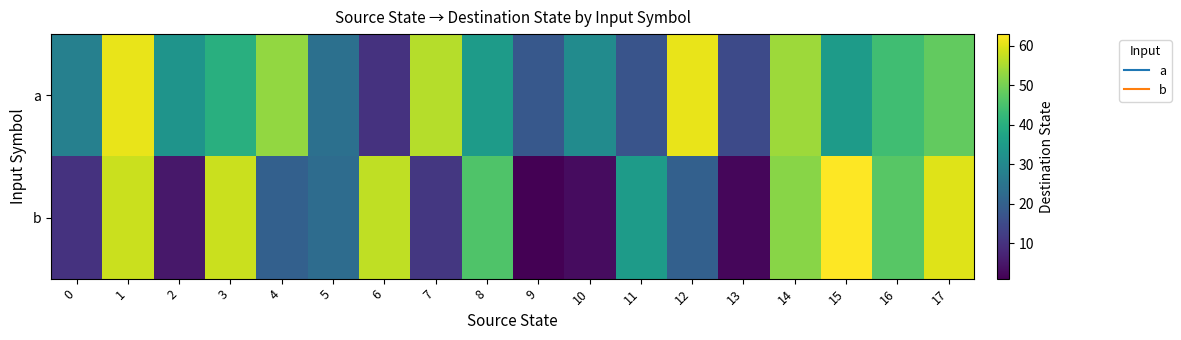

Count the number of categories in the chart.

18